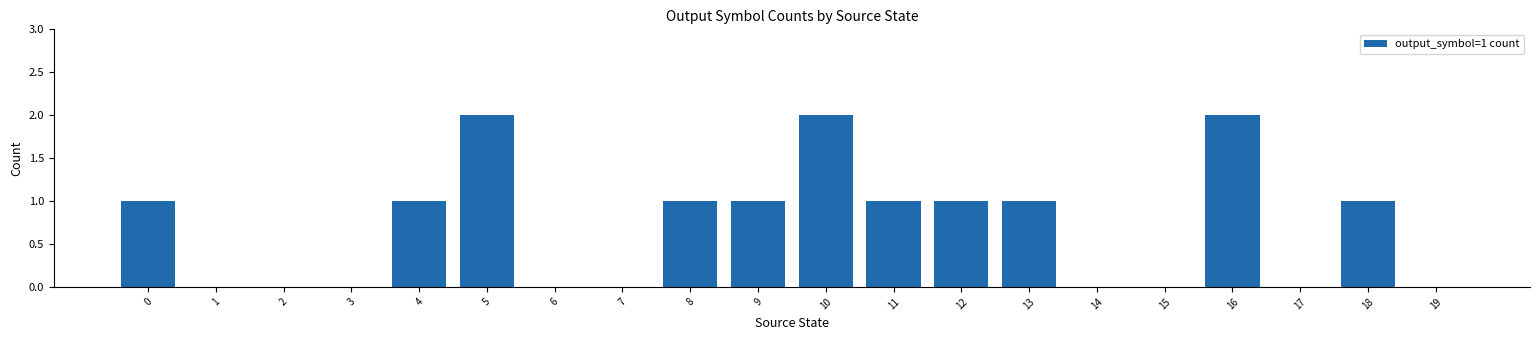

The value at 15 is -1. True or false?

False